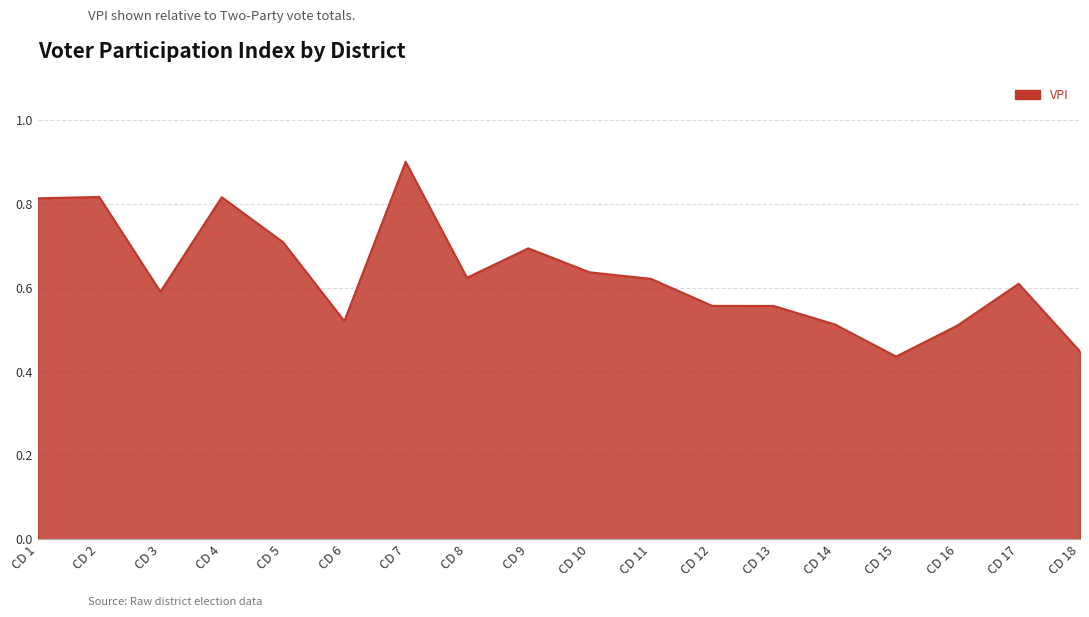

What is the maximum value shown in the chart?

0.9